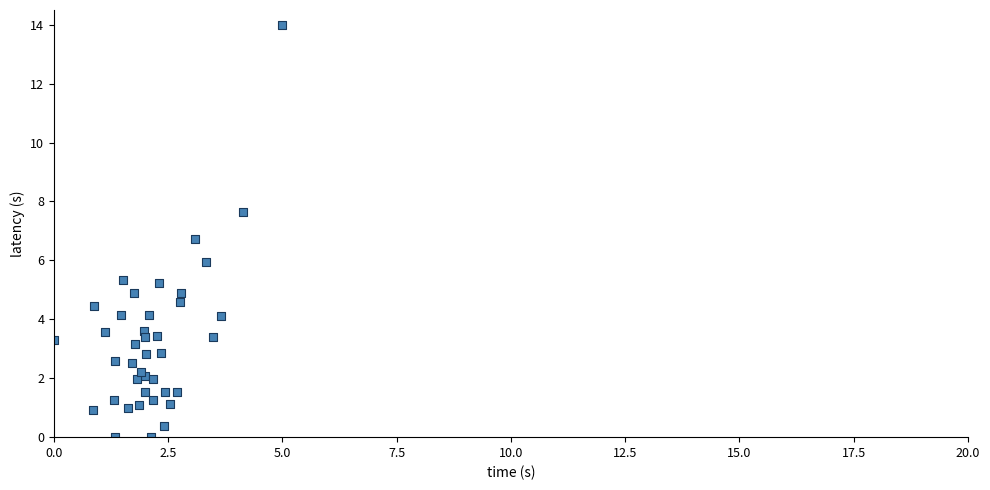

What Y value in the scatter plot is closest to 7?

6.7